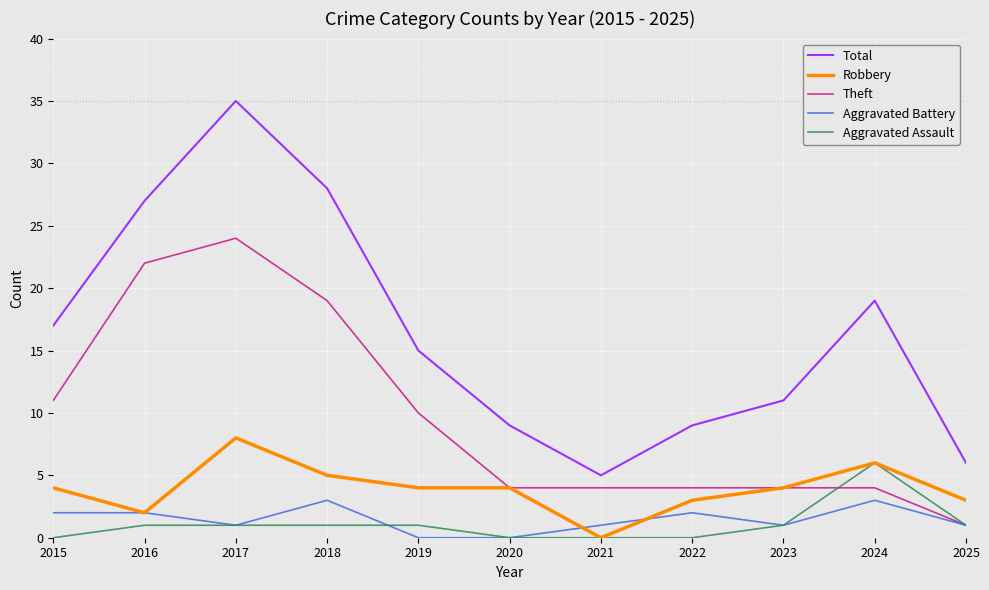

The Theft series shows 17 at 2019. True or false?

False